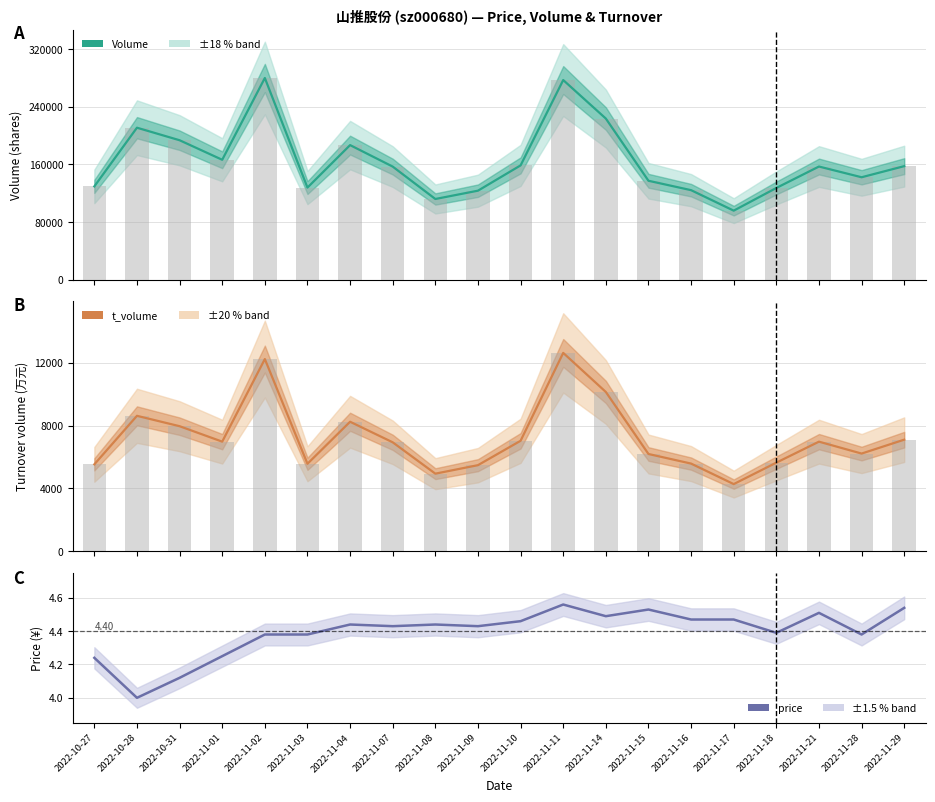

At which label does t_volume first exceed 6983?

2022-10-28